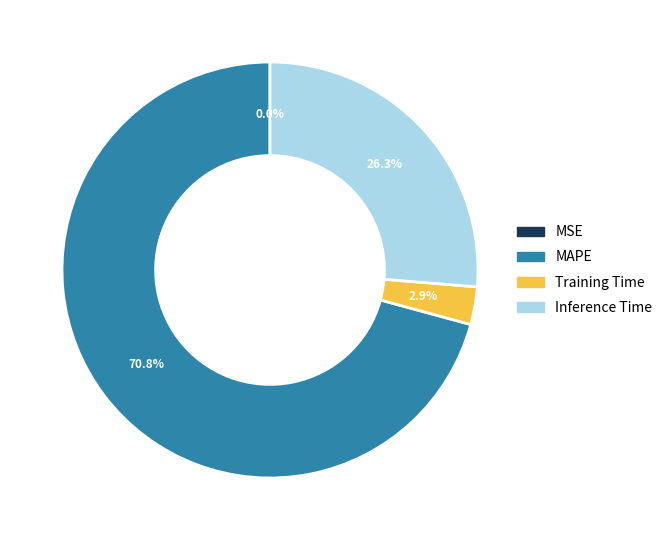

Is there any slice that represents more than half of the pie?

Yes